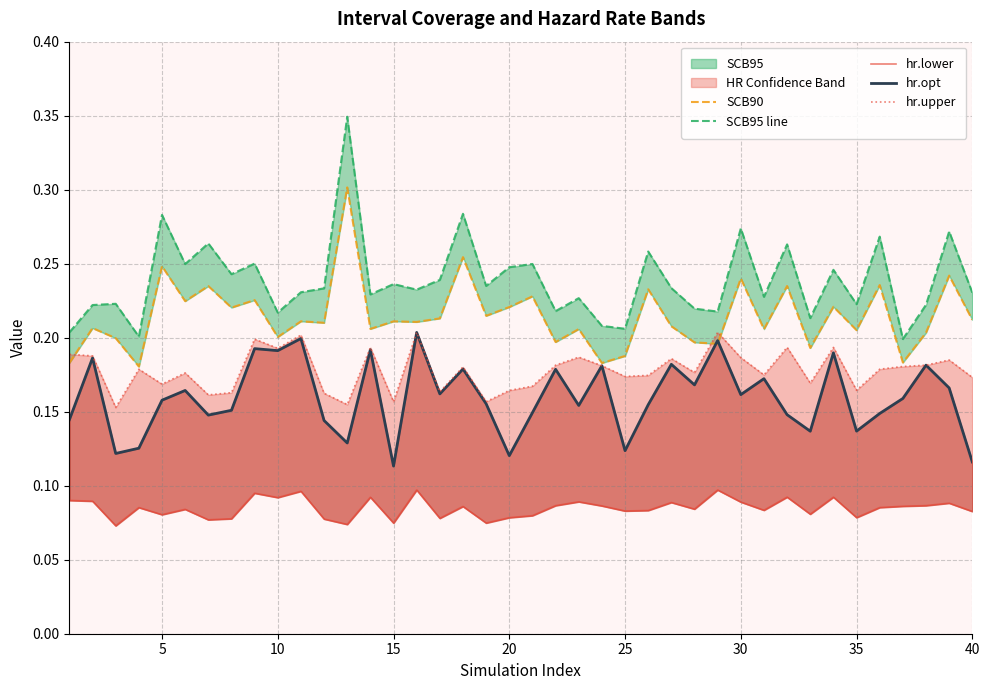

Reading right to left, what are all the values shown in this chart?

SCB90: 0.2	0.2	0.2	0.2	0.2	0.2	0.2	0.2	0.2	0.2	0.2	0.2	0.2	0.2	0.2	0.2	0.2	0.2	0.2	0.2	0.2	0.2	0.3	0.2	0.2	0.2	0.2	0.3	0.2	0.2	0.2	0.2	0.2	0.2	0.2	0.2	0.2	0.2	0.2	0.2
SCB95 line: 0.2	0.3	0.2	0.2	0.3	0.2	0.2	0.2	0.3	0.2	0.3	0.2	0.2	0.2	0.3	0.2	0.2	0.2	0.2	0.2	0.2	0.2	0.3	0.2	0.2	0.2	0.2	0.3	0.2	0.2	0.2	0.3	0.2	0.3	0.2	0.3	0.2	0.2	0.2	0.2
hr.lower: 0.1	0.1	0.1	0.1	0.1	0.1	0.1	0.1	0.1	0.1	0.1	0.1	0.1	0.1	0.1	0.1	0.1	0.1	0.1	0.1	0.1	0.1	0.1	0.1	0.1	0.1	0.1	0.1	0.1	0.1	0.1	0.1	0.1	0.1	0.1	0.1	0.1	0.1	0.1	0.1
hr.opt: 0.1	0.2	0.2	0.2	0.1	0.1	0.2	0.1	0.1	0.2	0.2	0.2	0.2	0.2	0.2	0.1	0.2	0.2	0.2	0.1	0.1	0.2	0.2	0.2	0.2	0.1	0.2	0.1	0.1	0.2	0.2	0.2	0.2	0.1	0.2	0.2	0.1	0.1	0.2	0.1
hr.upper: 0.2	0.2	0.2	0.2	0.2	0.2	0.2	0.2	0.2	0.2	0.2	0.2	0.2	0.2	0.2	0.2	0.2	0.2	0.2	0.2	0.2	0.2	0.2	0.2	0.2	0.2	0.2	0.2	0.2	0.2	0.2	0.2	0.2	0.2	0.2	0.2	0.2	0.2	0.2	0.2